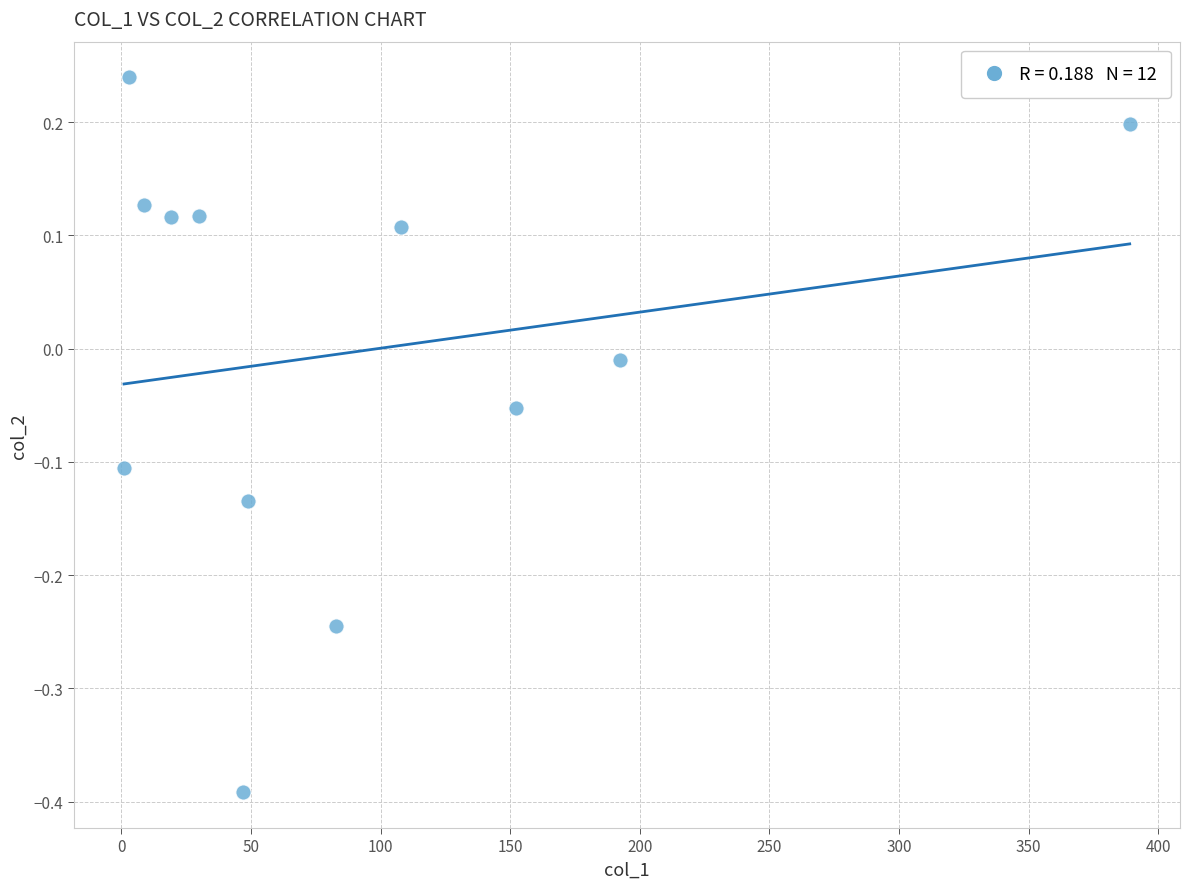

What is the range of Y values (max minus min)?

0.6